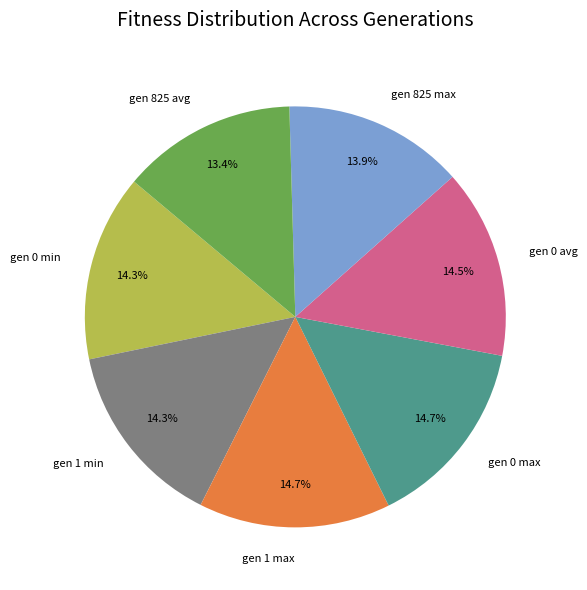

To the nearest percent, what is the difference between the gen 825 avg and gen 0 max slice percentages?

1%